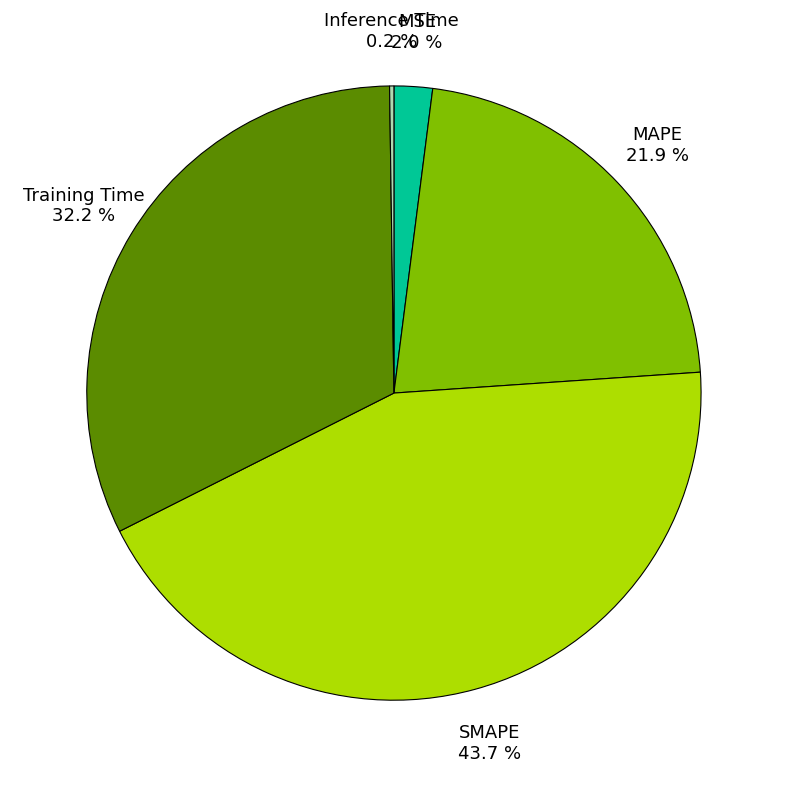

Does any single category account for the majority?

No